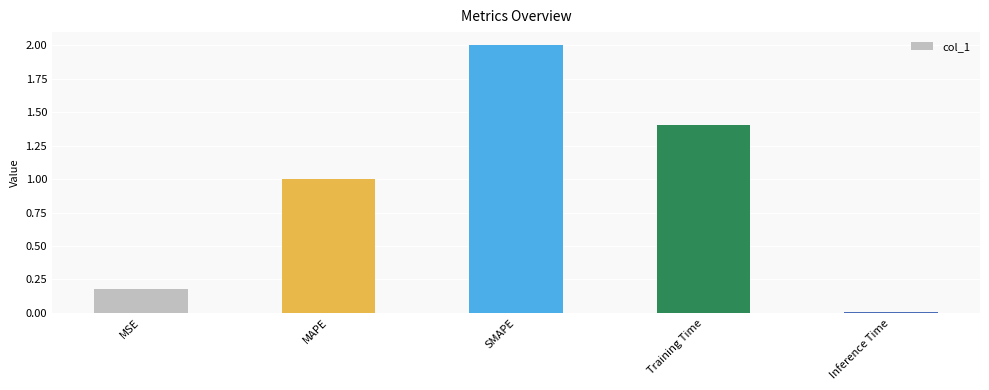

List the labels in order of value, smallest first.

Inference Time, MSE, MAPE, Training Time, SMAPE